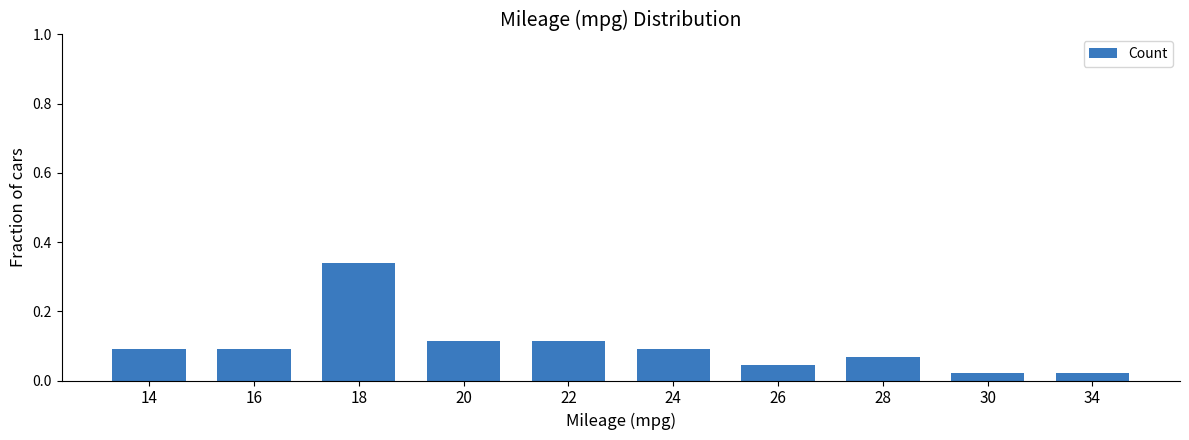

Does the chart contain stacked bars?

No